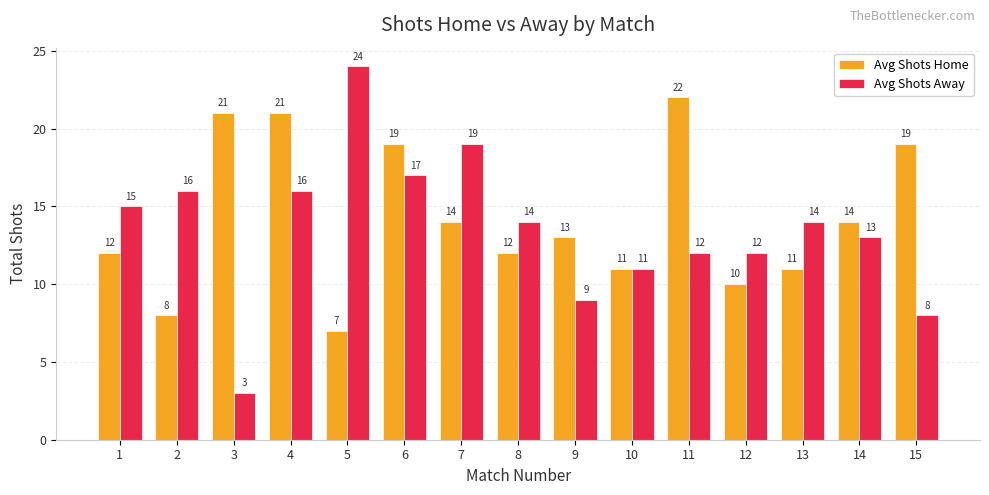

Reading left to right, what are all the values shown in this chart?

Avg Shots Home: 1=12	2=8	3=21	4=21	5=7	6=19	7=14	8=12	9=13	10=11	11=22	12=10	13=11	14=14	15=19
Avg Shots Away: 1=15	2=16	3=3	4=16	5=24	6=17	7=19	8=14	9=9	10=11	11=12	12=12	13=14	14=13	15=8